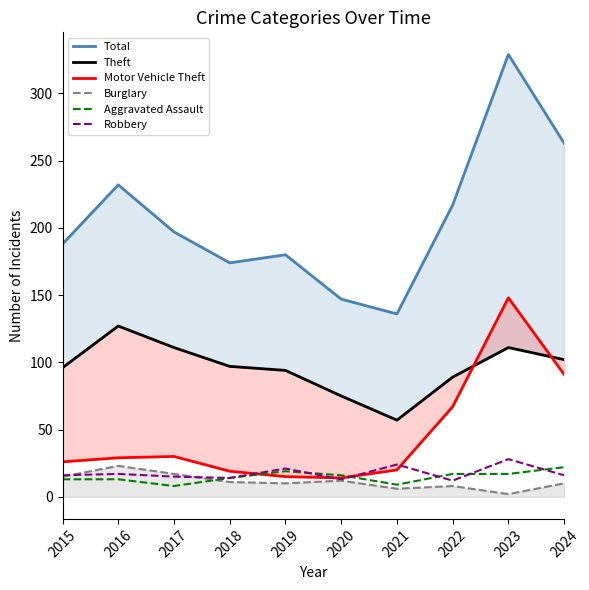

Where is Theft nearest to the value 92?

2019